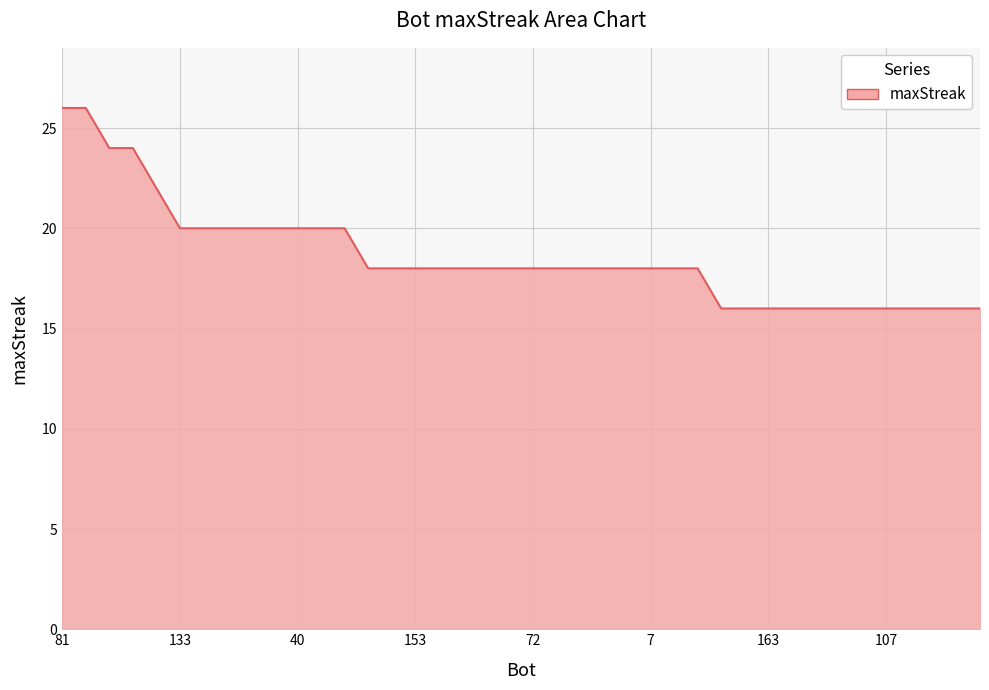

What is the difference between the maximum and minimum values?

10